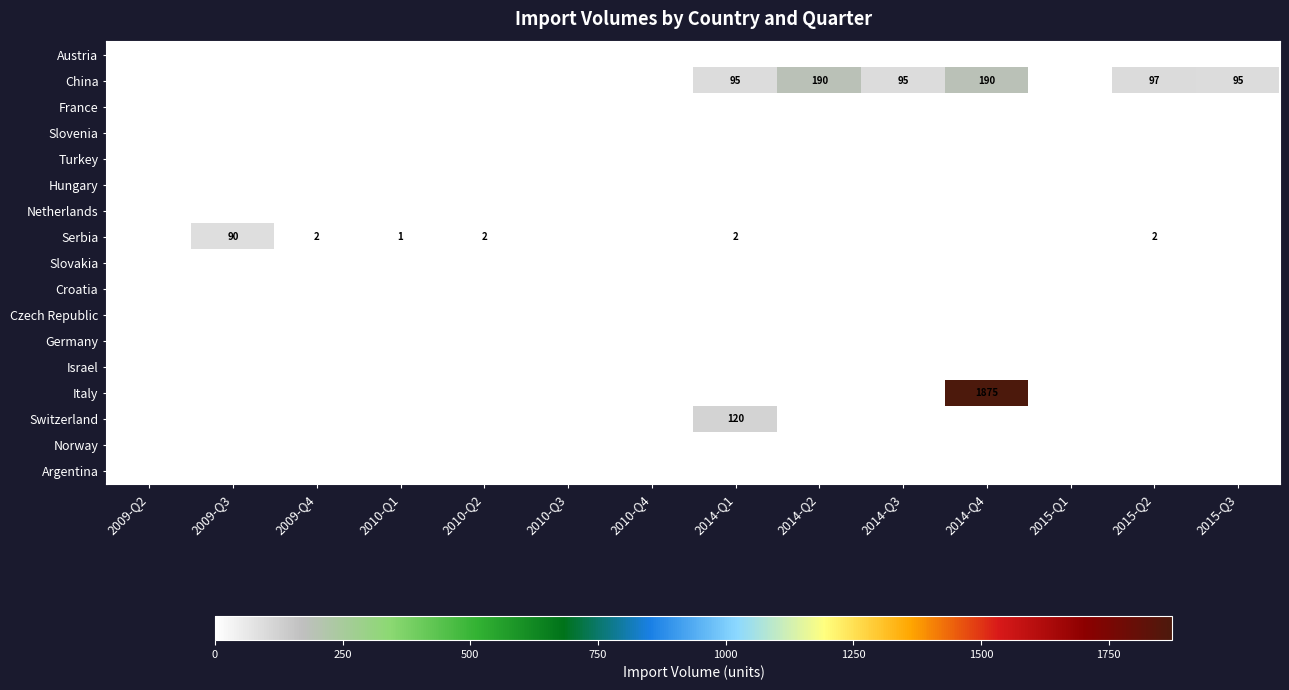

True or false: Switzerland has a value of 0 at 2015-Q3.

True